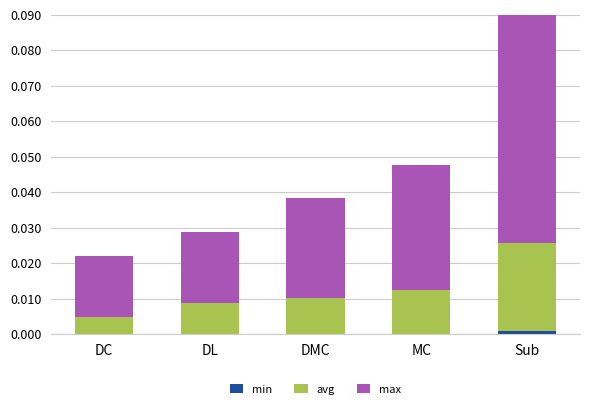

At which category is the sum across all series the highest?

Sub